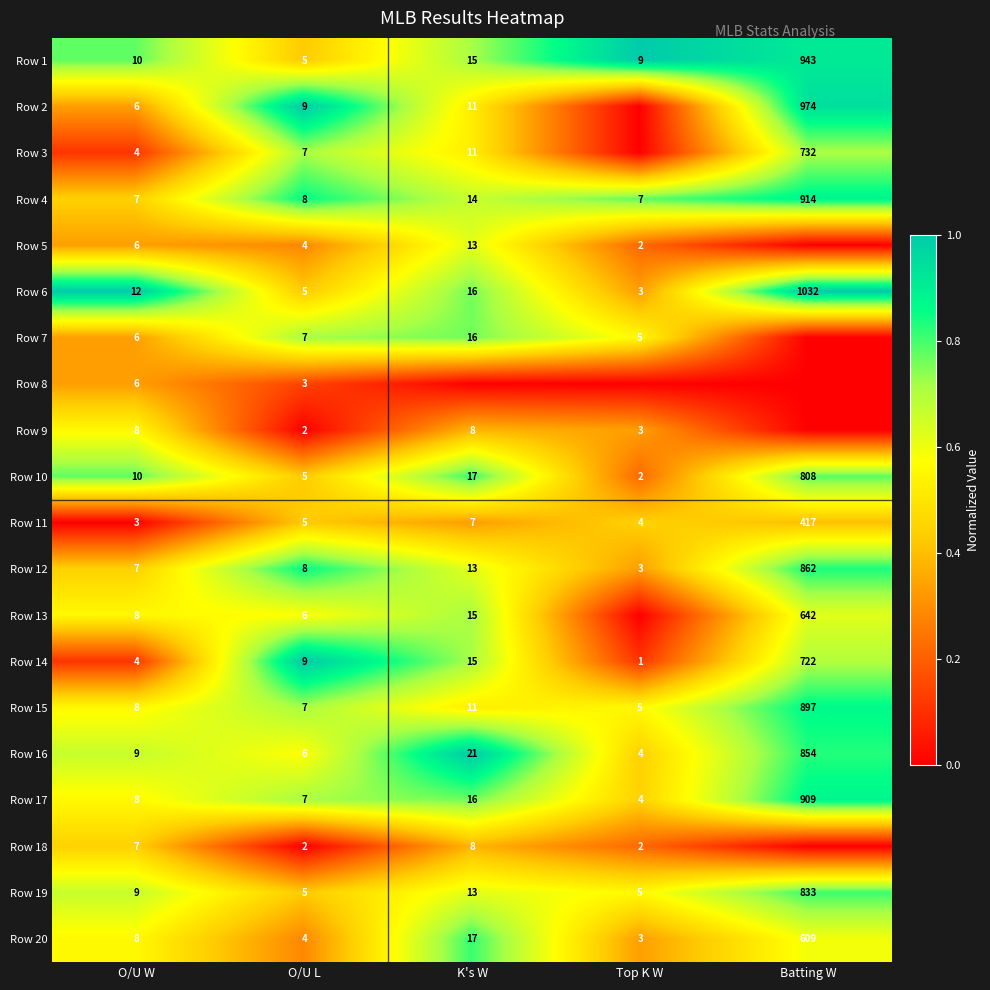

Between O/U W and O/U L, which series saw the biggest shift?

Row 6